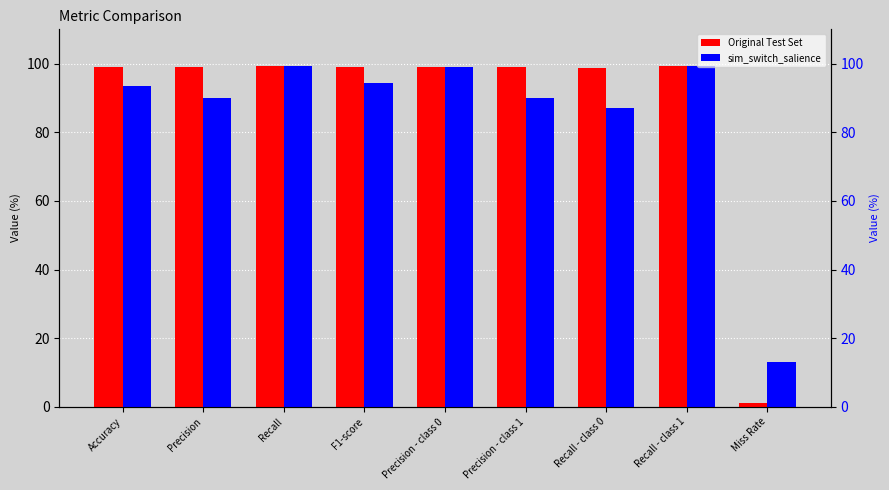

Rank the series at Accuracy from lowest to highest value.

sim_switch_salience, Original Test Set